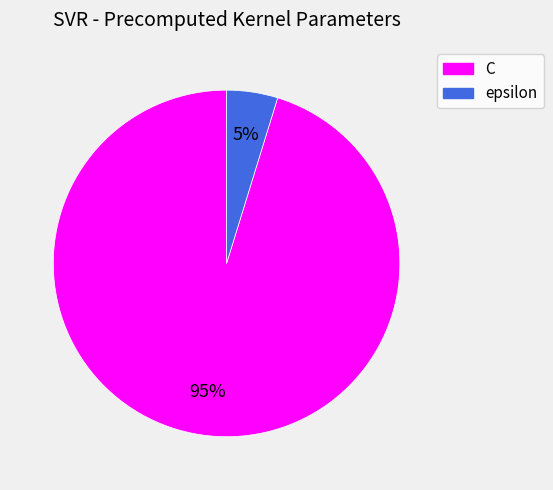

To the nearest percent, what percentage of the pie is epsilon?

5%